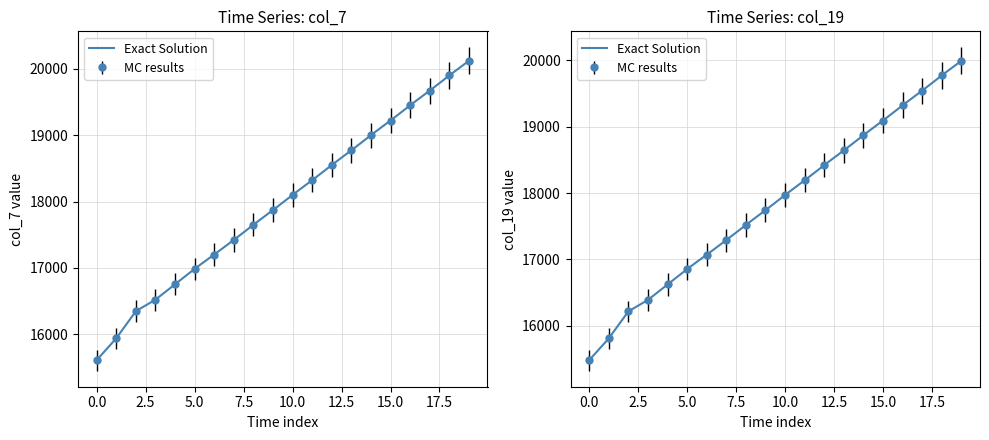

List the series in order of their overall mean, highest first.

col_7, col_19